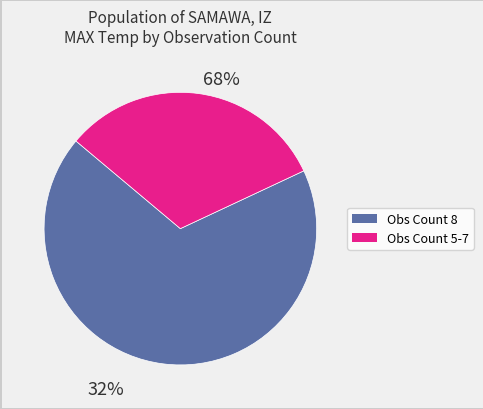

Does 9 account for over 50% of the chart?

No